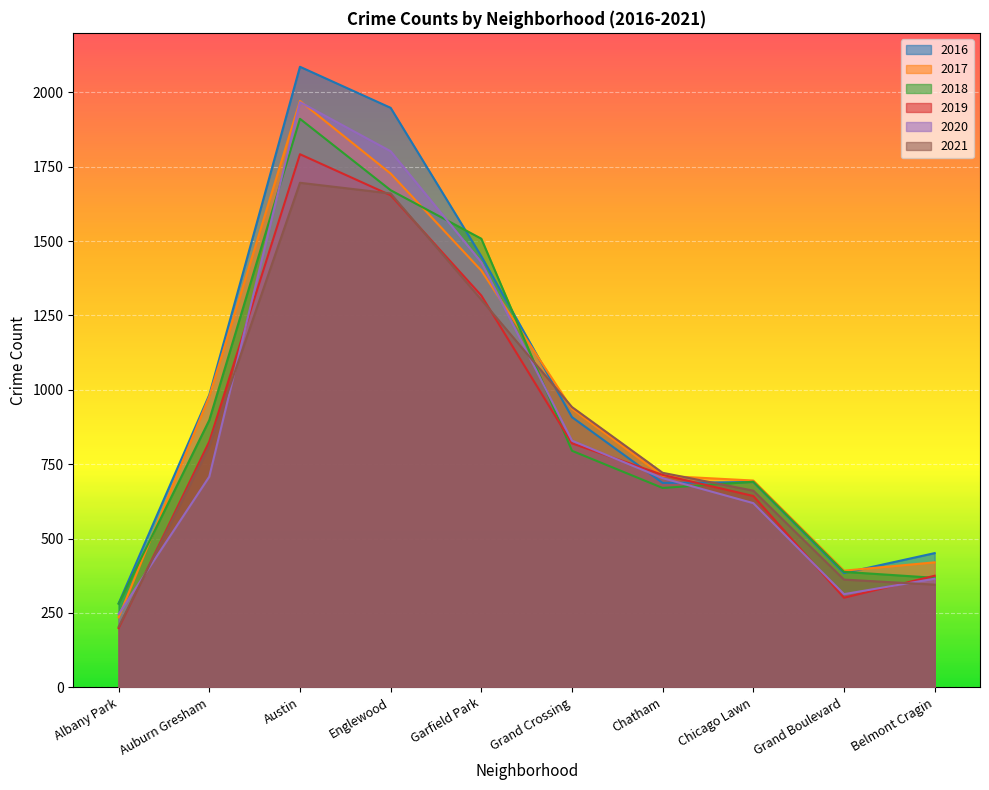

Does the chart display data point markers on the line(s)?

No